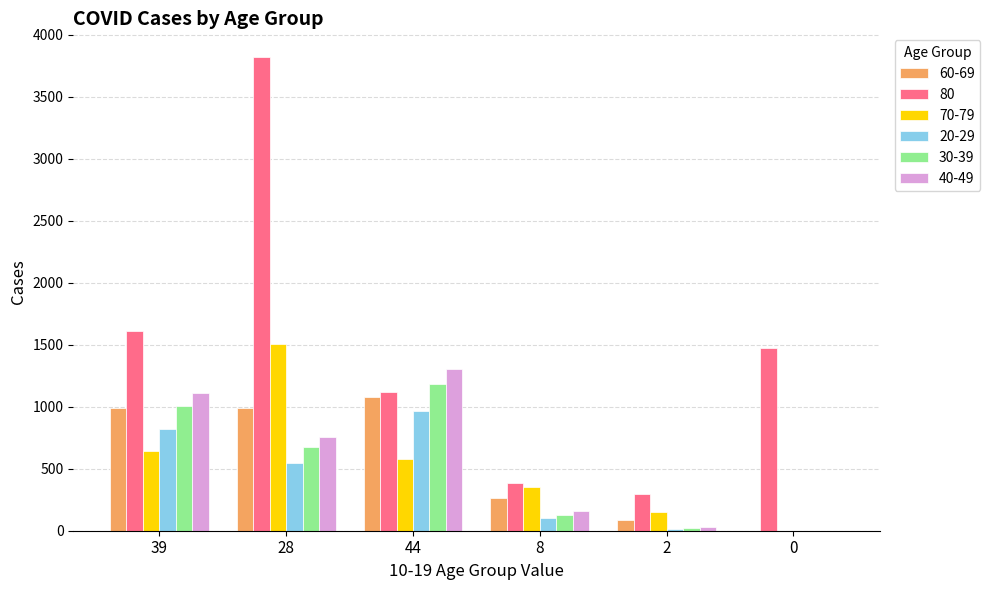

At which category is the sum across all series the highest?

28